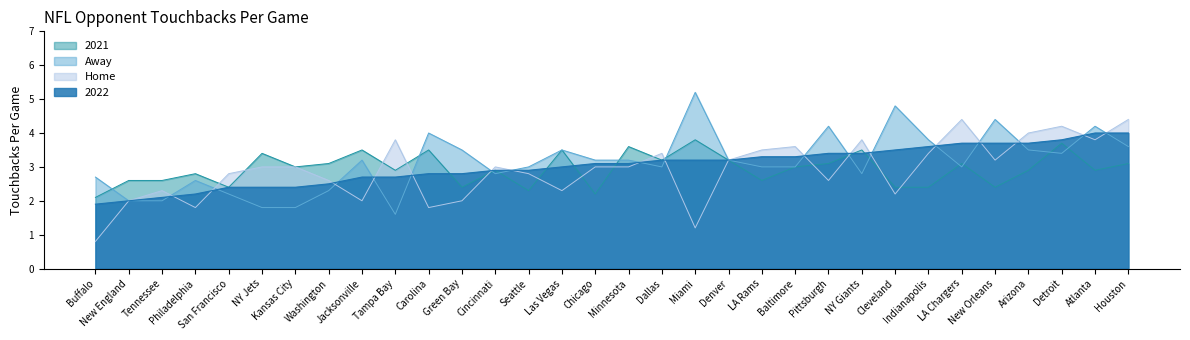

Reading left to right, list all the values displayed in this chart.

2022: Buffalo=1.9	New England=2.0	Tennessee=2.1	Philadelphia=2.2	San Francisco=2.4	NY Jets=2.4	Kansas City=2.4	Washington=2.5	Jacksonville=2.7	Tampa Bay=2.7	Carolina=2.8	Green Bay=2.8	Cincinnati=2.9	Seattle=2.9	Las Vegas=3.0	Chicago=3.1	Minnesota=3.1	Dallas=3.2	Miami=3.2	Denver=3.2	LA Rams=3.3	Baltimore=3.3	Pittsburgh=3.4	NY Giants=3.4	Cleveland=3.5	Indianapolis=3.6	LA Chargers=3.7	New Orleans=3.7	Arizona=3.7	Detroit=3.8	Atlanta=4.0	Houston=4.0
Home: Buffalo=0.8	New England=2.0	Tennessee=2.3	Philadelphia=1.8	San Francisco=2.8	NY Jets=3.0	Kansas City=3.0	Washington=2.6	Jacksonville=2.0	Tampa Bay=3.8	Carolina=1.8	Green Bay=2.0	Cincinnati=3.0	Seattle=2.8	Las Vegas=2.3	Chicago=3.0	Minnesota=3.0	Dallas=3.4	Miami=1.2	Denver=3.2	LA Rams=3.5	Baltimore=3.6	Pittsburgh=2.6	NY Giants=3.8	Cleveland=2.2	Indianapolis=3.4	LA Chargers=4.4	New Orleans=3.2	Arizona=4.0	Detroit=4.2	Atlanta=3.8	Houston=4.4
Away: Buffalo=2.7	New England=2.0	Tennessee=2.0	Philadelphia=2.6	San Francisco=2.2	NY Jets=1.8	Kansas City=1.8	Washington=2.3	Jacksonville=3.2	Tampa Bay=1.6	Carolina=4.0	Green Bay=3.5	Cincinnati=2.8	Seattle=3.0	Las Vegas=3.5	Chicago=3.2	Minnesota=3.2	Dallas=3.0	Miami=5.2	Denver=3.2	LA Rams=3.0	Baltimore=3.0	Pittsburgh=4.2	NY Giants=2.8	Cleveland=4.8	Indianapolis=3.8	LA Chargers=3.0	New Orleans=4.4	Arizona=3.5	Detroit=3.4	Atlanta=4.2	Houston=3.6
2021: Buffalo=2.1	New England=2.6	Tennessee=2.6	Philadelphia=2.8	San Francisco=2.4	NY Jets=3.4	Kansas City=3.0	Washington=3.1	Jacksonville=3.5	Tampa Bay=2.9	Carolina=3.5	Green Bay=2.4	Cincinnati=2.9	Seattle=2.3	Las Vegas=3.5	Chicago=2.2	Minnesota=3.6	Dallas=3.2	Miami=3.8	Denver=3.2	LA Rams=2.6	Baltimore=3.0	Pittsburgh=3.1	NY Giants=3.5	Cleveland=2.4	Indianapolis=2.4	LA Chargers=3.1	New Orleans=2.4	Arizona=2.9	Detroit=3.7	Atlanta=2.9	Houston=3.1